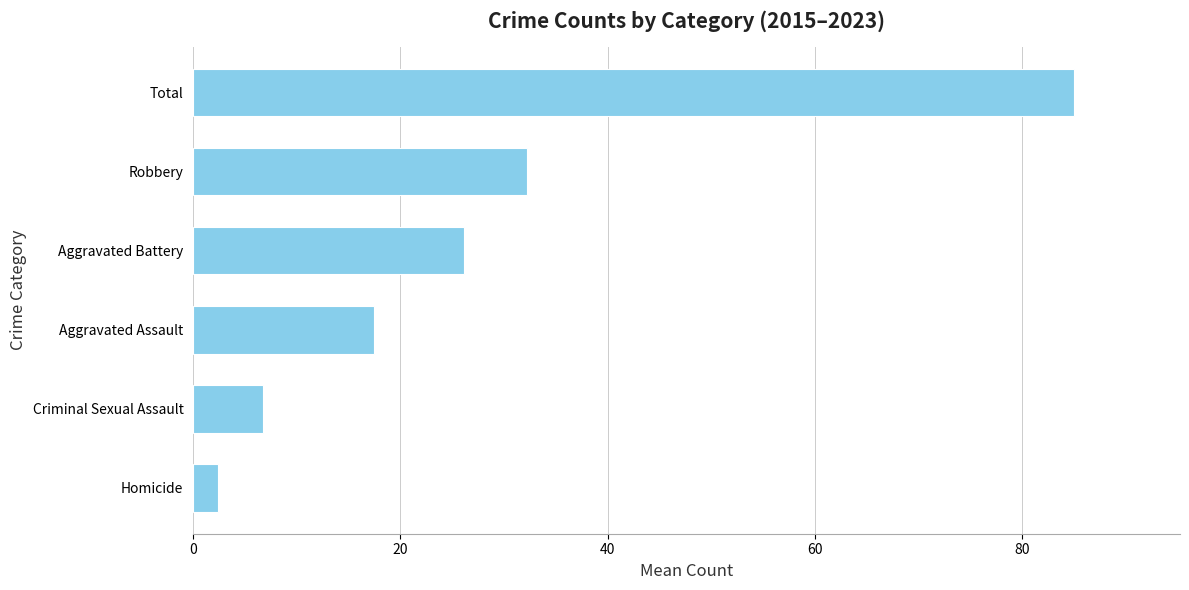

Which has a higher value, Aggravated Battery or Criminal Sexual Assault?

Aggravated Battery